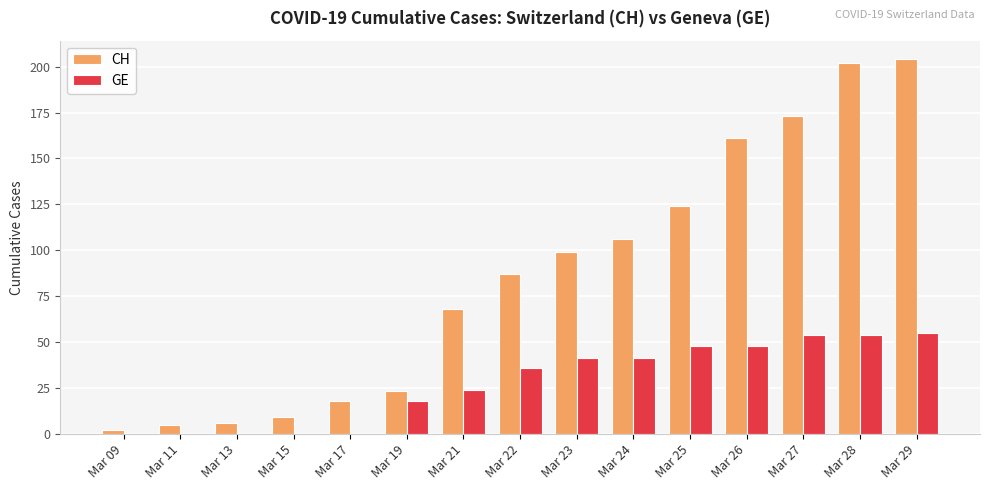

What is the highest value of the CH series?

204